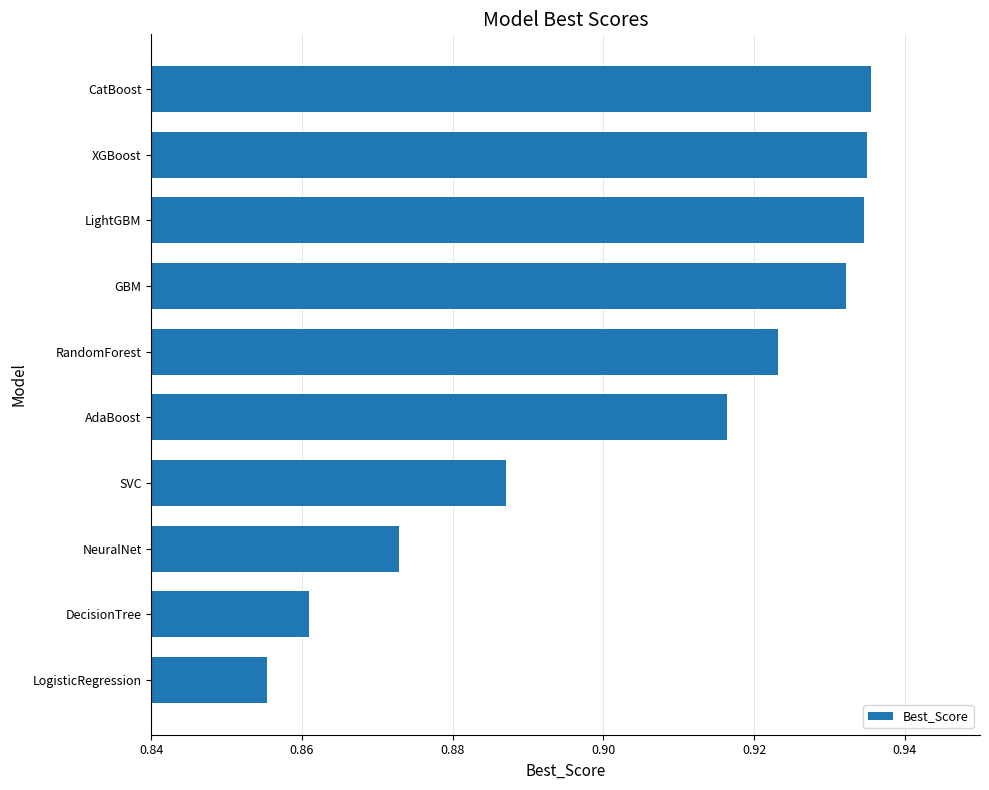

What is the change in value from LogisticRegression to LightGBM?

+0.1